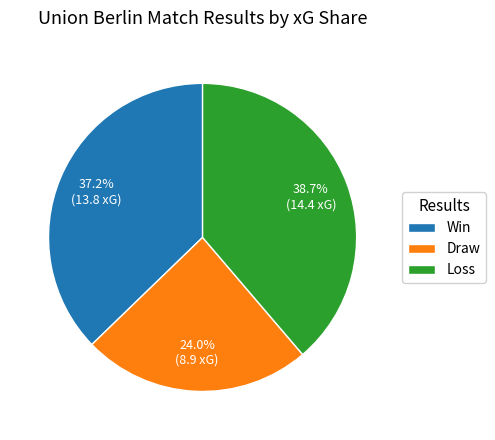

Is there a majority slice in this chart?

No